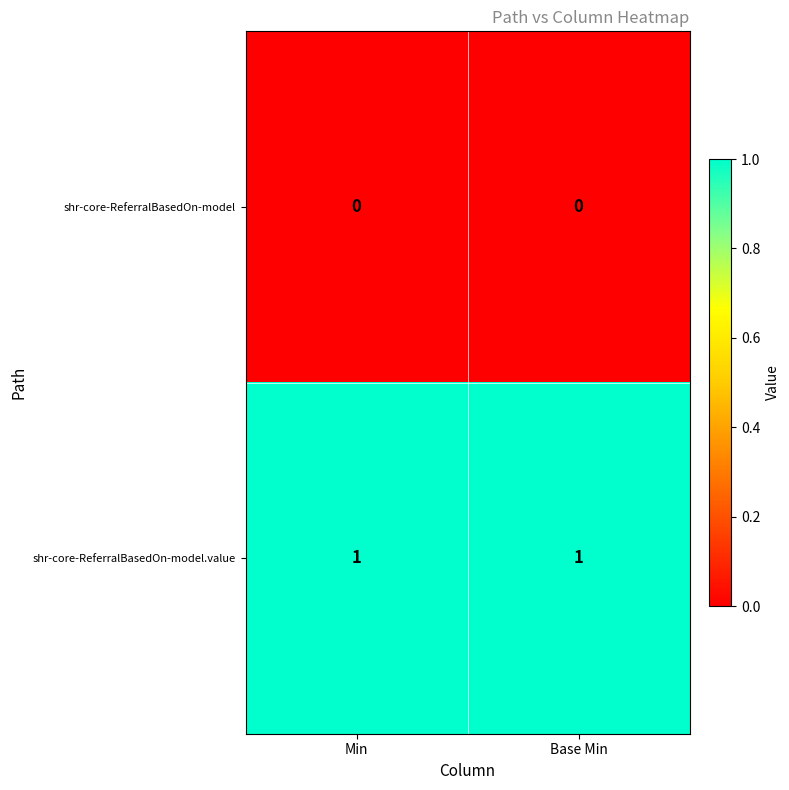

What is the spread (max minus min) of values at Base Min?

1